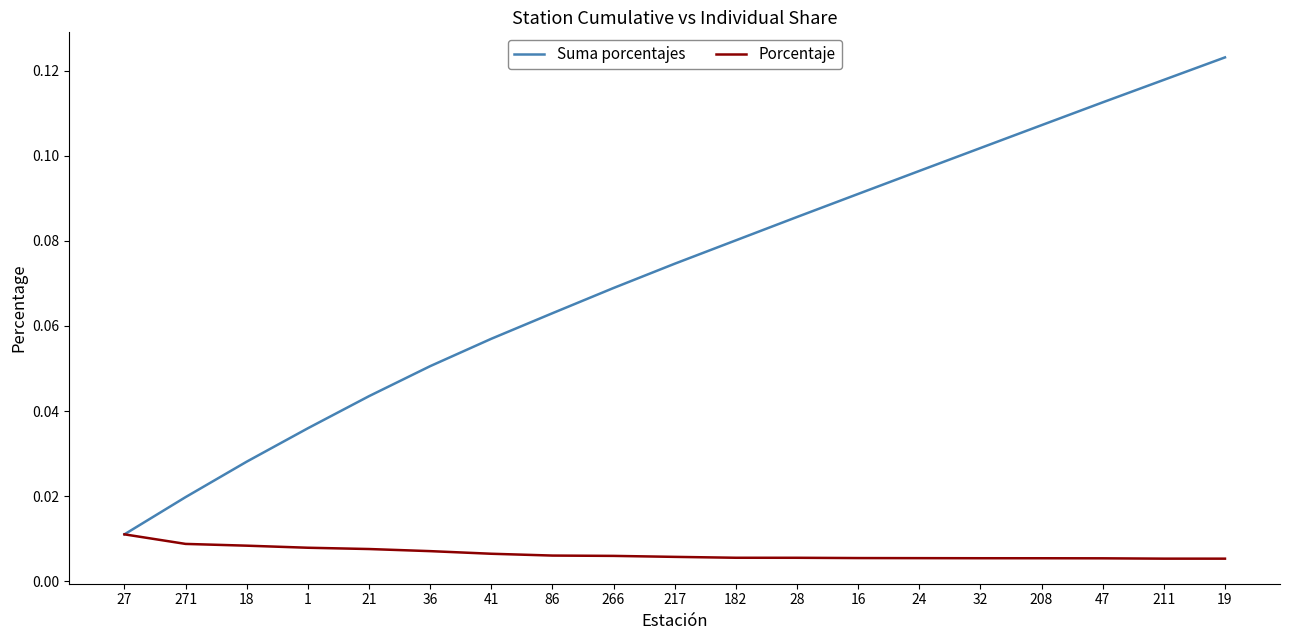

How many categories are shown in the chart?

19